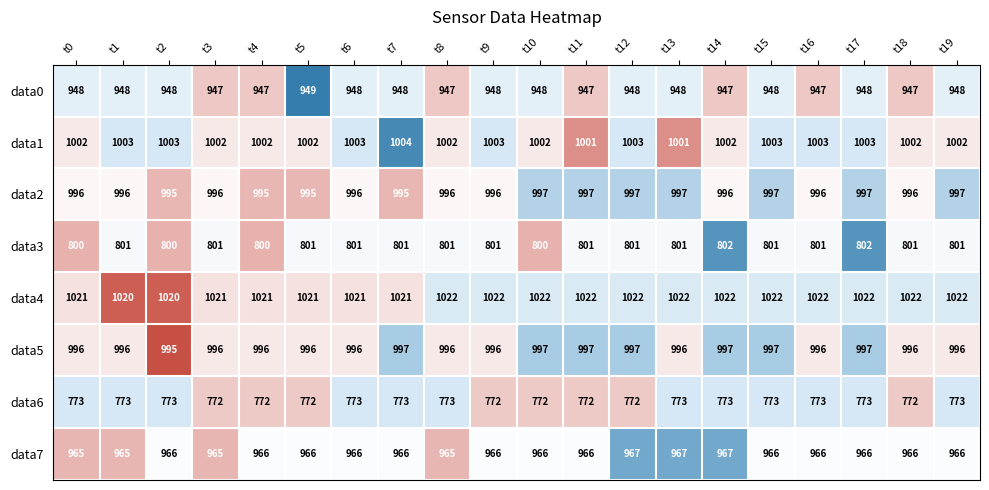

The data2 series shows 676 at t11. True or false?

False